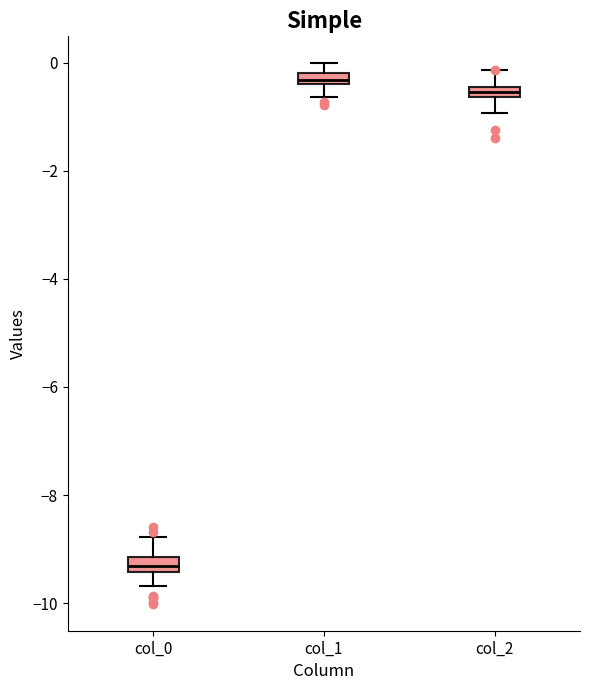

Where does the upper whisker of the box for col_2 end on the y-axis? The values are not printed on the chart, so give them approximately, as read against the axis.

-0.2